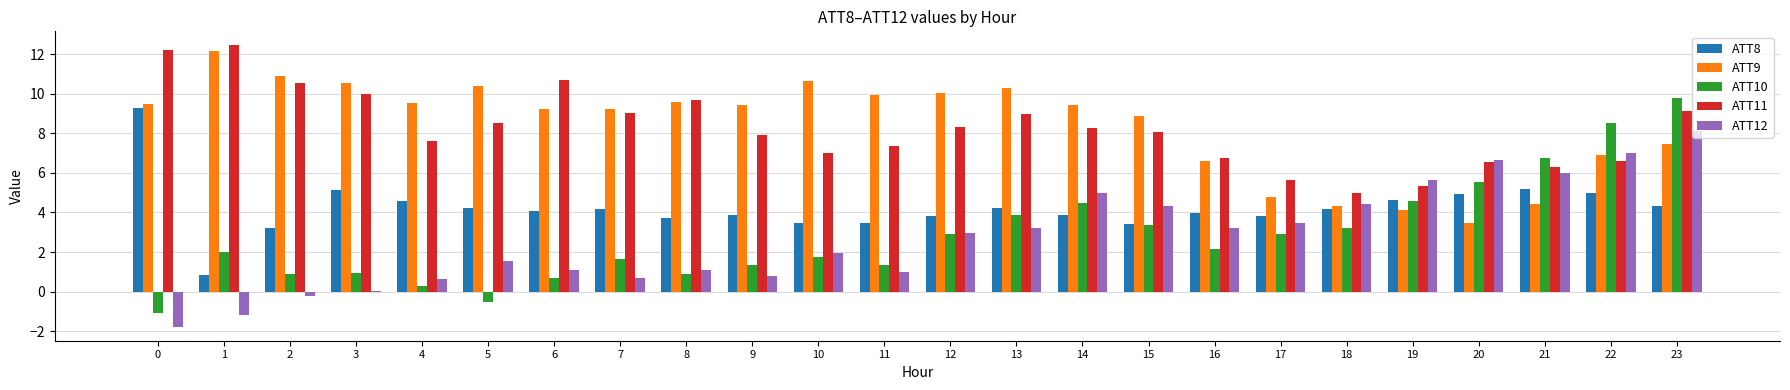

At which category is the sum across all series the highest?

23